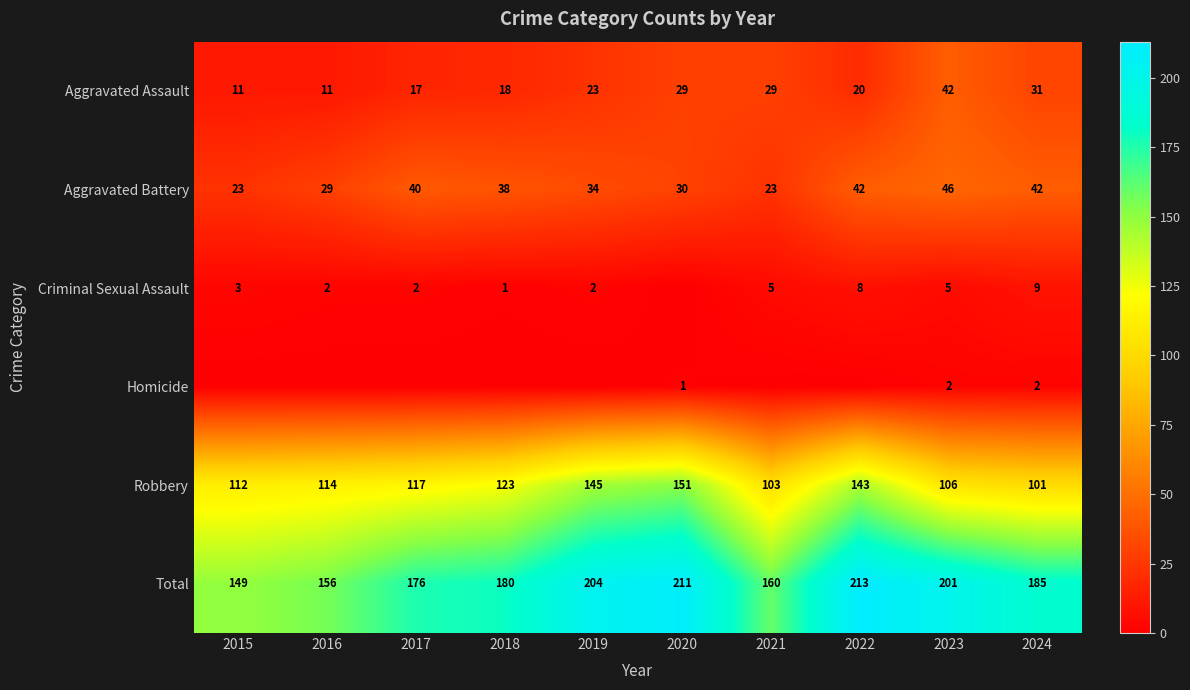

What is the lowest value of the Total series?

149